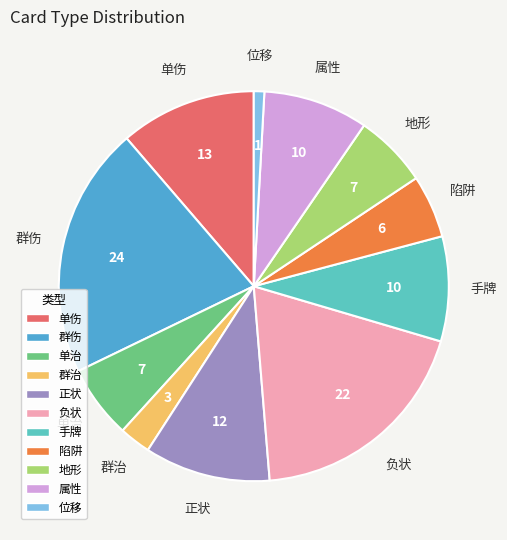

Which slice is the largest?

群伤